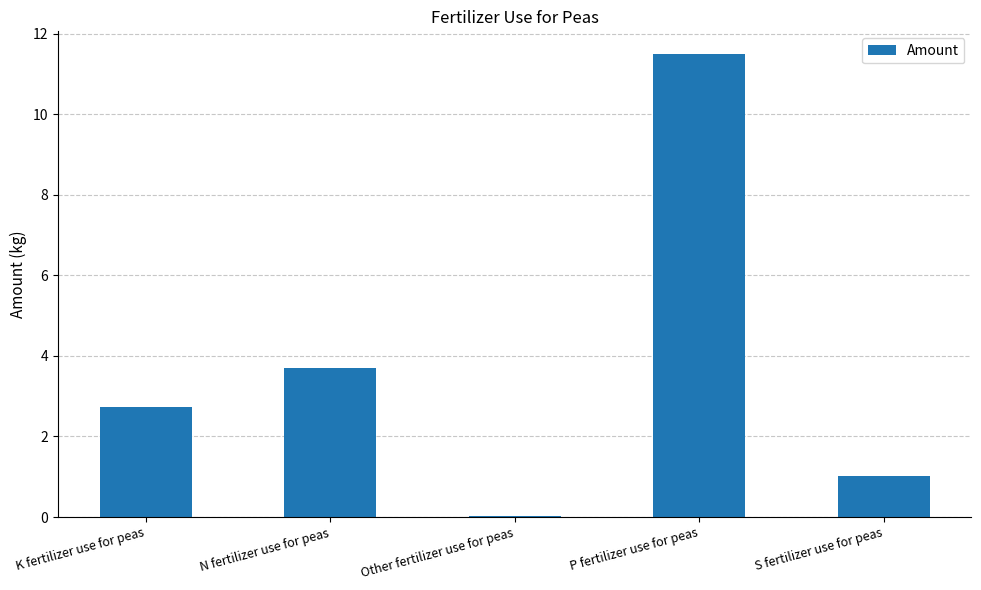

What is the average value?

3.8